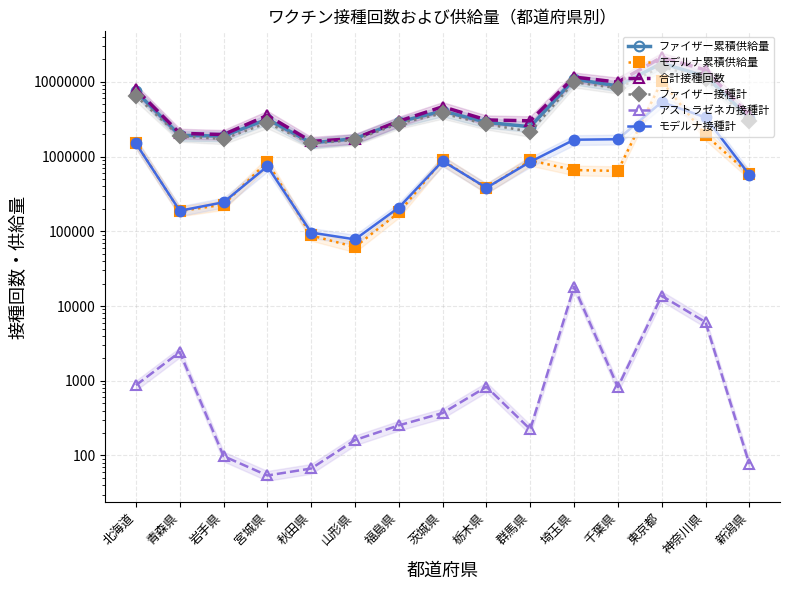

True or false: 合計接種回数 has more than 2 interior local peaks.

True